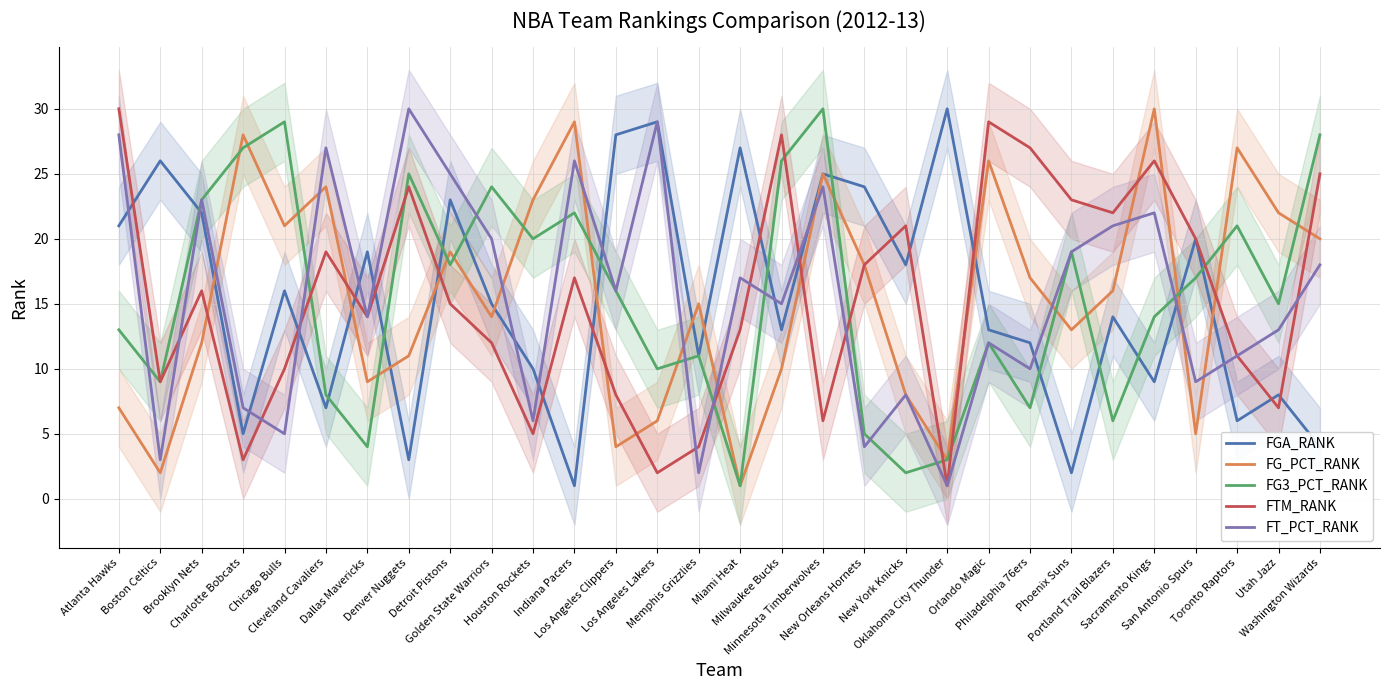

Reading left to right, transcribe all the data shown in this chart.

FGA_RANK: 21	26	22	5	16	7	19	3	23	15	10	1	28	29	11	27	13	25	24	18	30	13	12	2	14	9	20	6	8	4
FG_PCT_RANK: 7	2	12	28	21	24	9	11	19	14	23	29	4	6	15	1	10	25	18	8	3	26	17	13	16	30	5	27	22	20
FG3_PCT_RANK: 13	9	23	27	29	8	4	25	18	24	20	22	16	10	11	1	26	30	5	2	3	12	7	19	6	14	17	21	15	28
FTM_RANK: 30	9	16	3	10	19	14	24	15	12	5	17	8	2	4	13	28	6	18	21	1	29	27	23	22	26	20	11	7	25
FT_PCT_RANK: 28	3	23	7	5	27	14	30	25	20	6	26	16	29	2	17	15	24	4	8	1	12	10	19	21	22	9	11	13	18